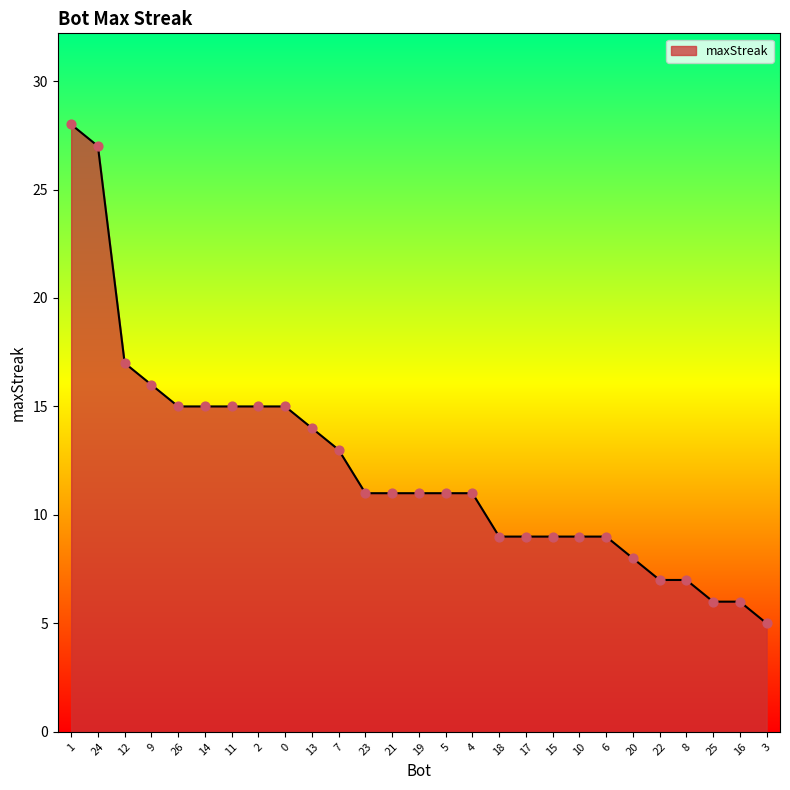

What is the change in value from 17 to 3?

-4